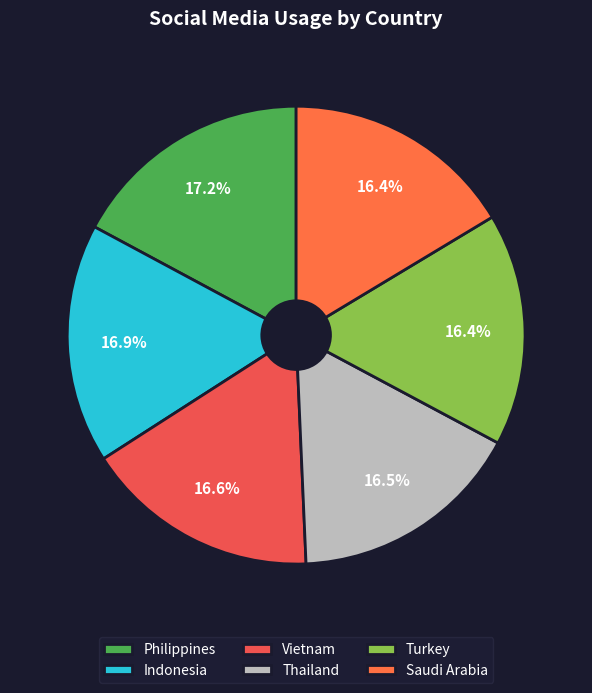

Is it true that Saudi Arabia is 30% of the pie?

False